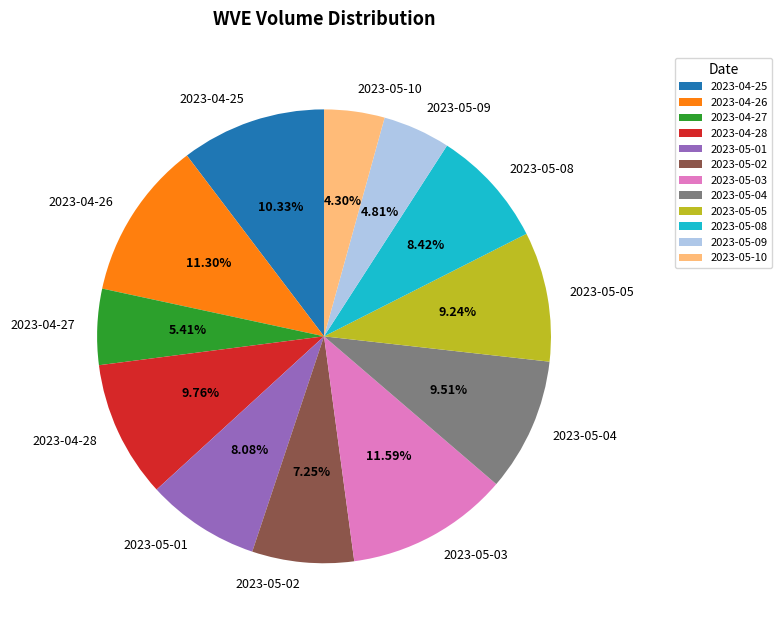

What percentage is the 2023-05-02 slice, to the nearest percent?

7%